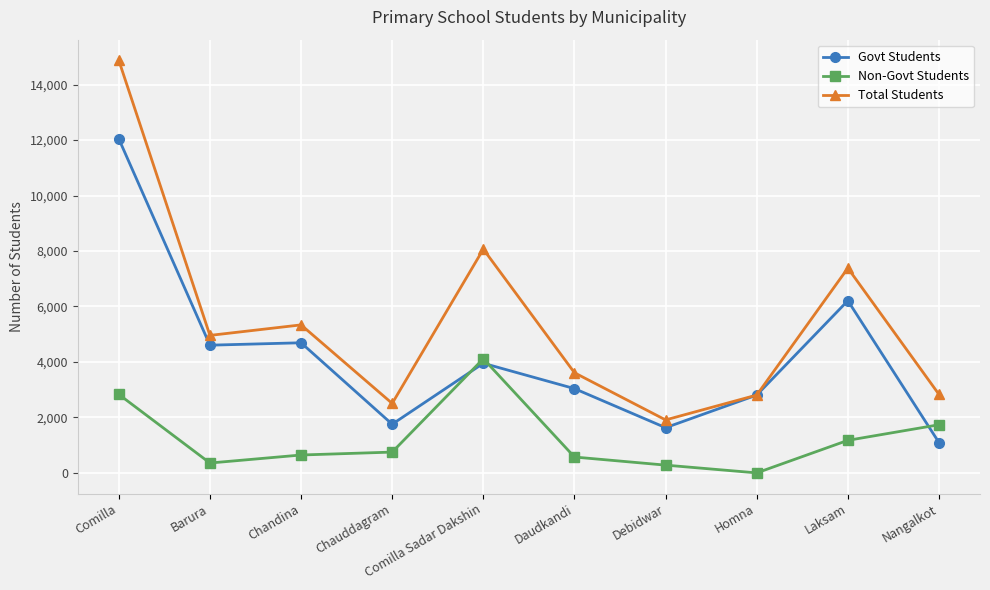

Does the chart display data point markers on the line(s)?

Yes